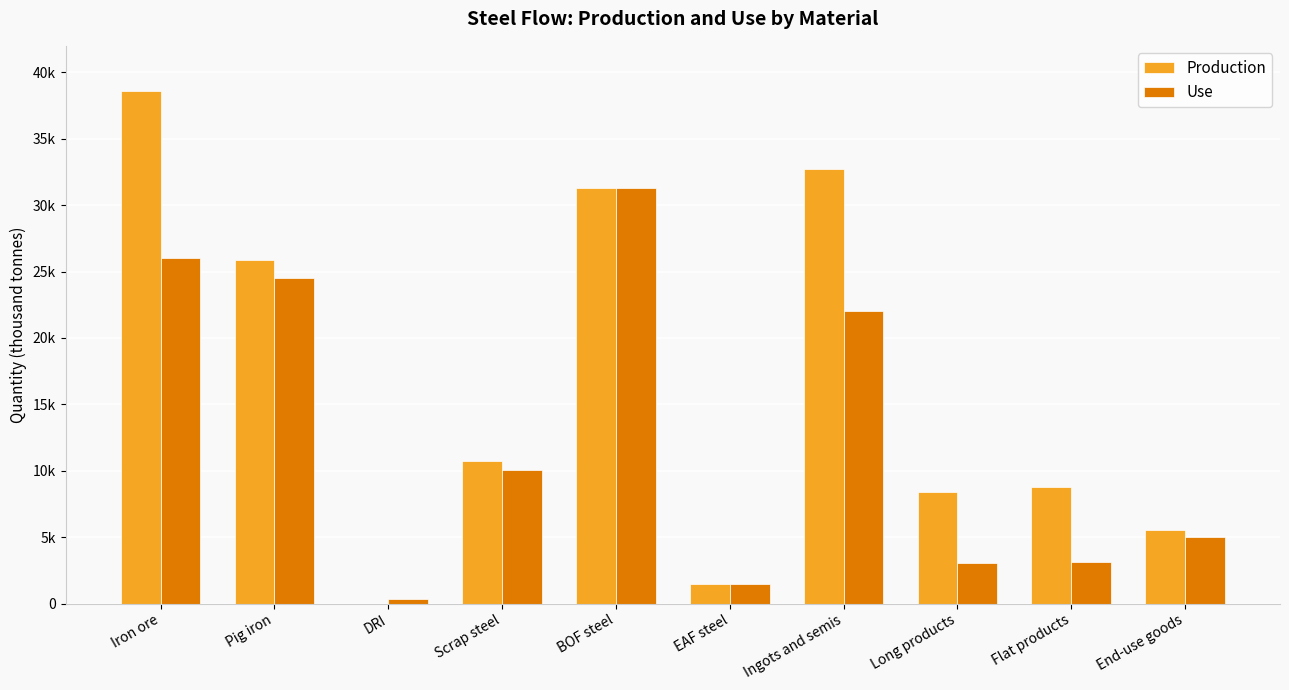

What position from the left is Ingots and semis?

7